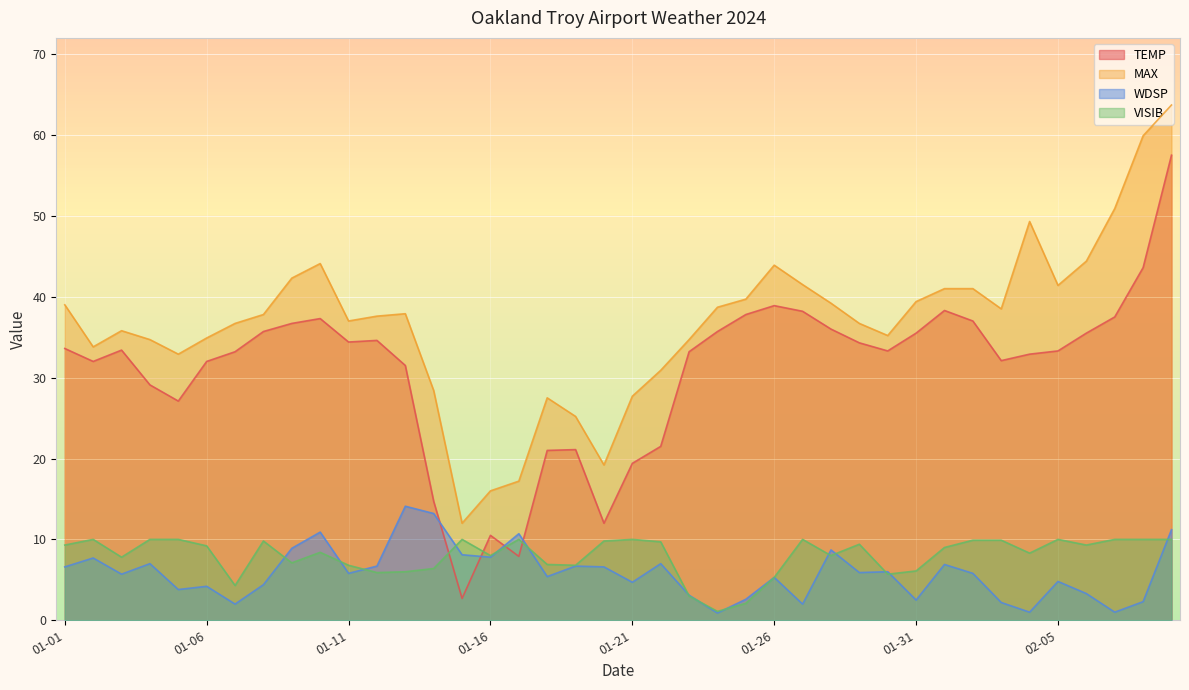

What is the label of the 7th point from the right?

02-03